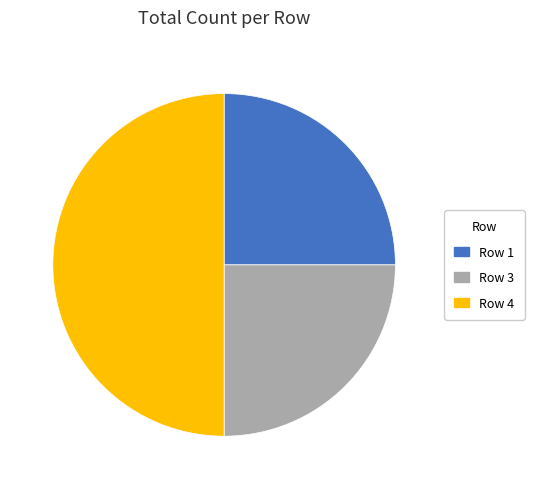

Which category has the biggest portion of the pie?

Row 4